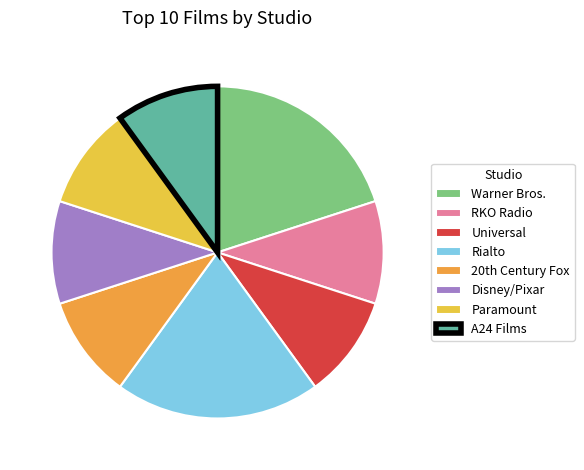

Is it true that Paramount is 10% of the pie?

True